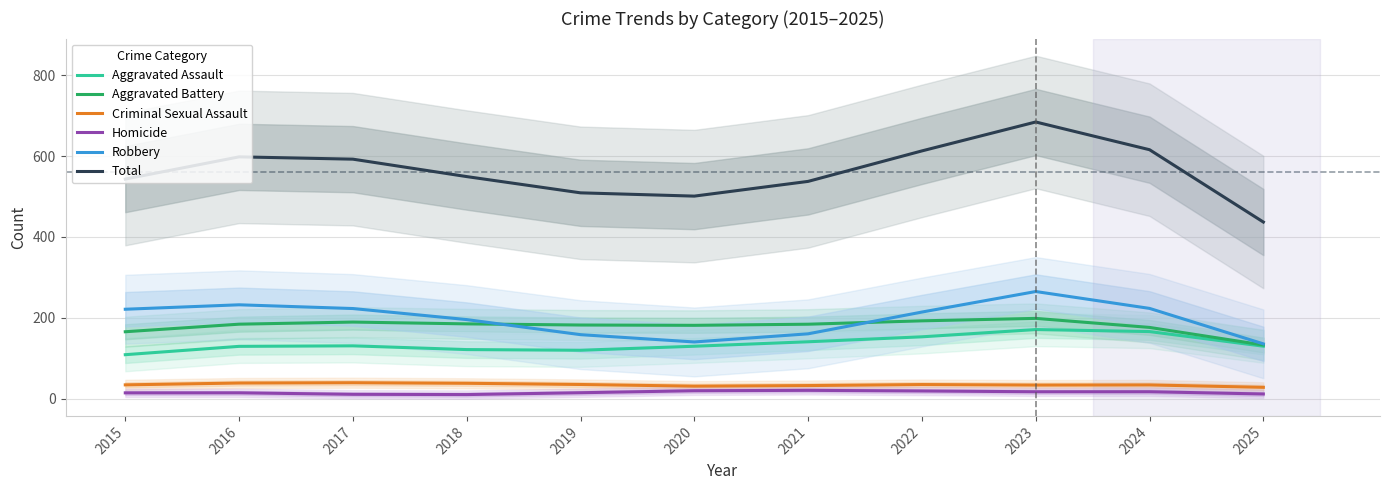

At which category does Aggravated Battery reach its first local peak?

2017